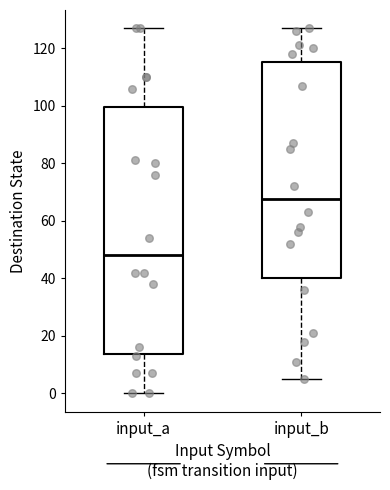

Reading left to right, read every box against the y-axis: the position of its median line, the range the box covers, and the ends of its whiskers. The values are not printed on the chart, so give them approximately, as read against the axis.

input_a: median 48, box 14 to 100, whiskers 0 to 128
input_b: median 68, box 40 to 116, whiskers 6 to 128